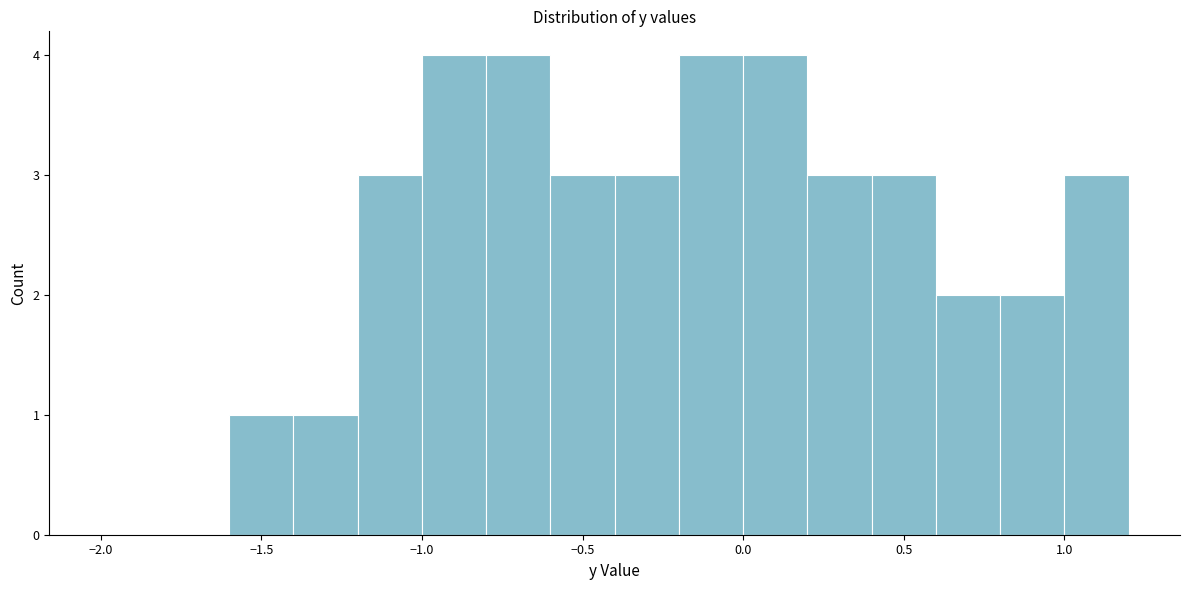

Reading left to right, transcribe this chart: for each bar, give the range it covers on the x-axis and its height. The values are not printed on the chart, so give them approximately, as read against the axis.

-2.0 to -1.8: 0
-1.8 to -1.6: 0
-1.6 to -1.4: 1
-1.4 to -1.2: 1
-1.2 to -1.0: 3
-1.0 to -0.8: 4
-0.8 to -0.6: 4
-0.6 to -0.4: 3
-0.4 to -0.2: 3
-0.2 to 0.0: 4
0.0 to 0.2: 4
0.2 to 0.4: 3
0.4 to 0.6: 3
0.6 to 0.8: 2
0.8 to 1.0: 2
1.0 to 1.2: 3